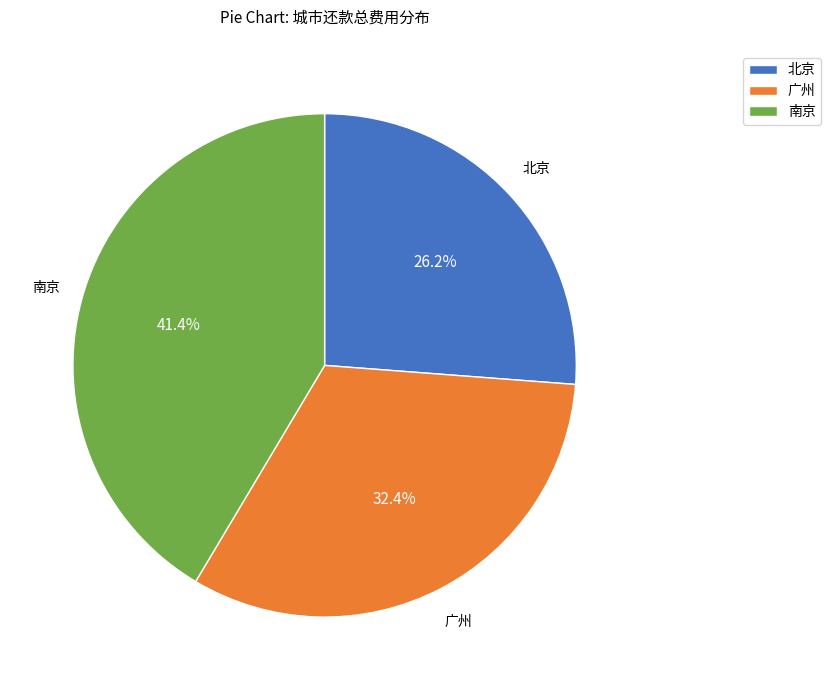

The 南京 slice represents 12% of the pie. True or false?

False